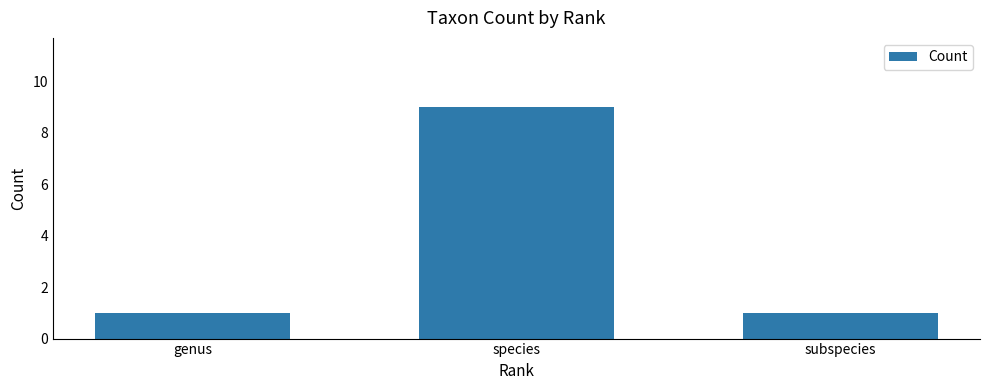

Count the number of data series in this chart.

1